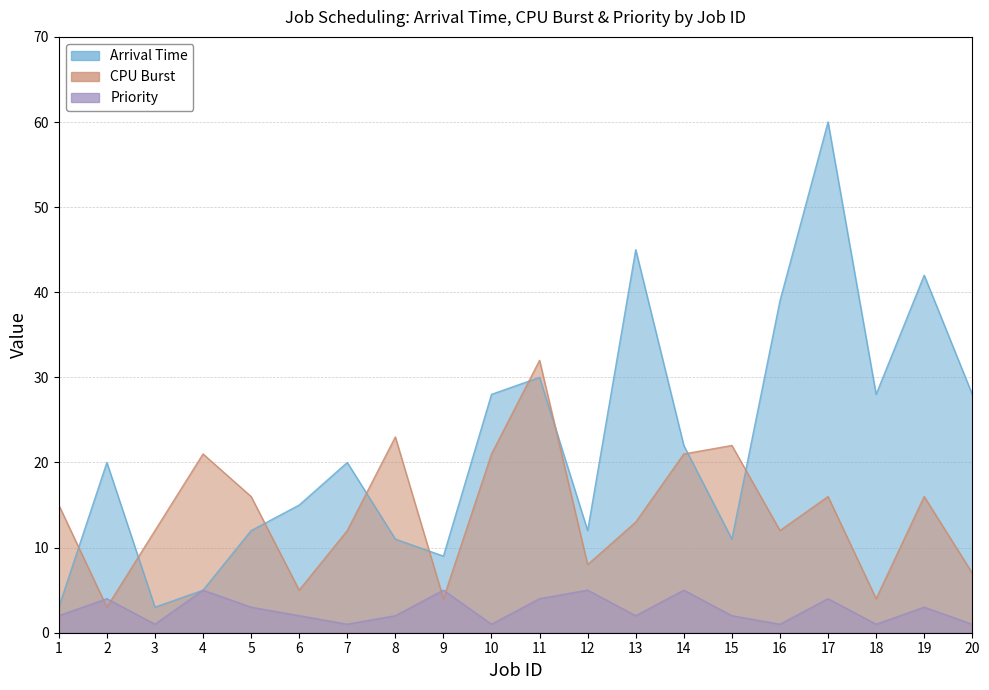

Where is Arrival Time nearest to the value 31?

11